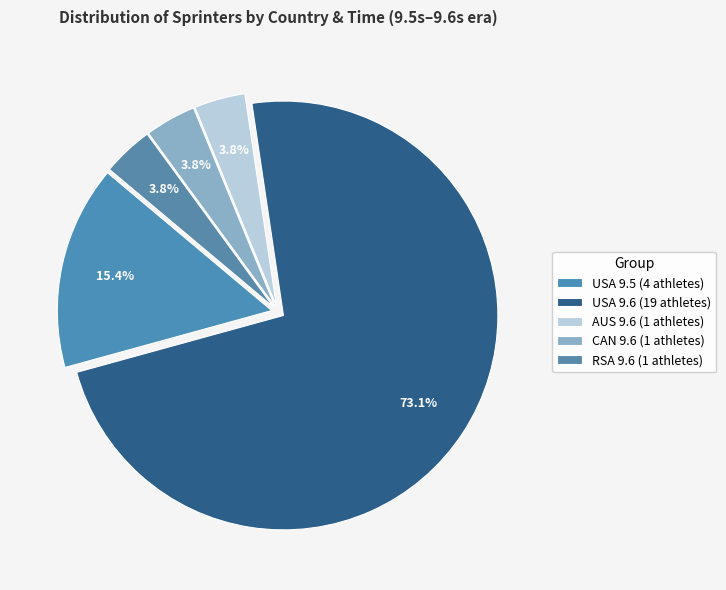

Count the number of slices in the pie.

5